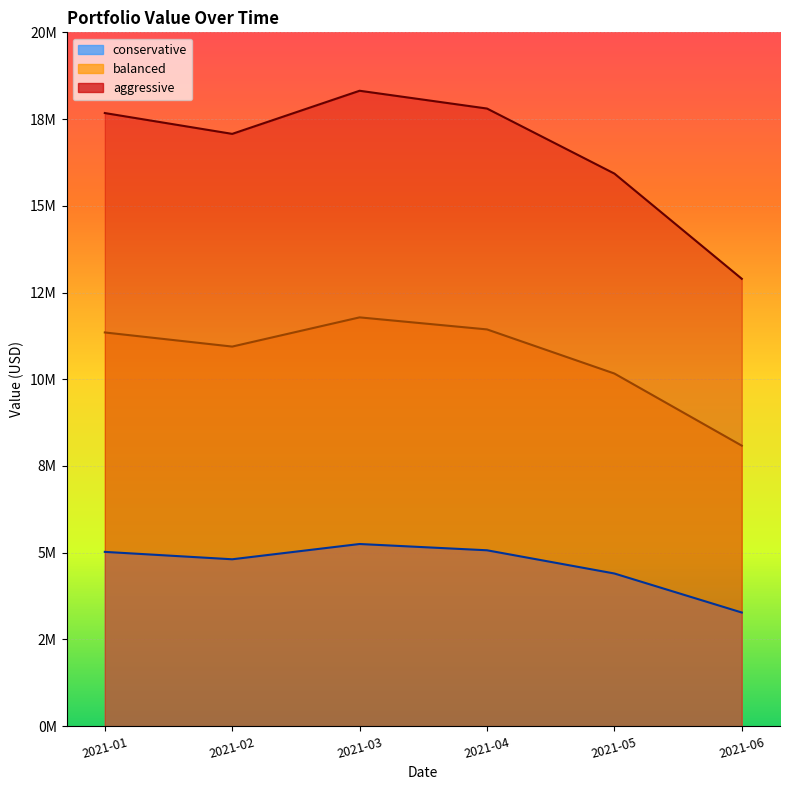

True or false: conservative and balanced cross at least once.

False